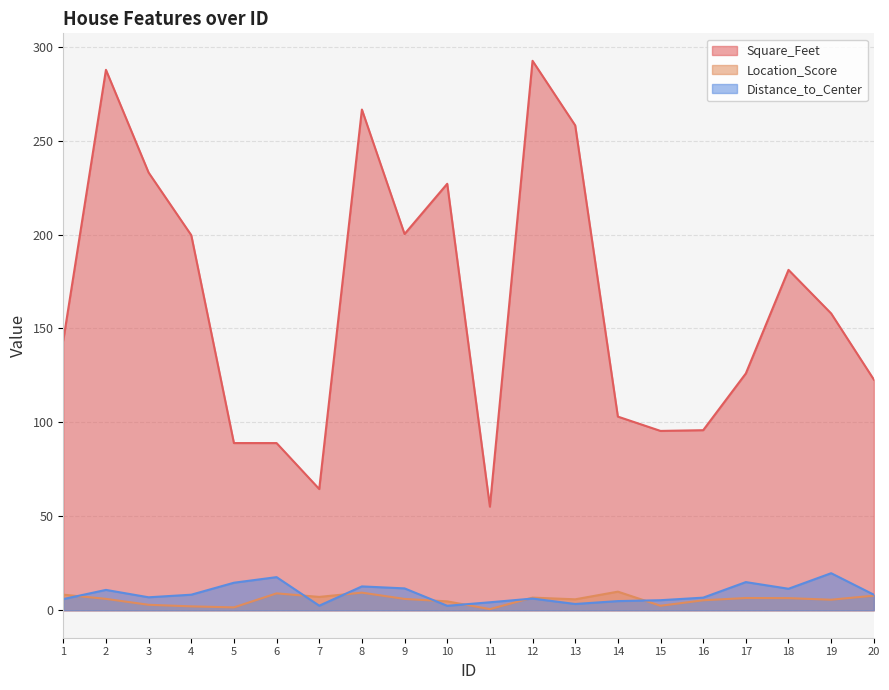

How many values in the Distance_to_Center series are below 8?

10